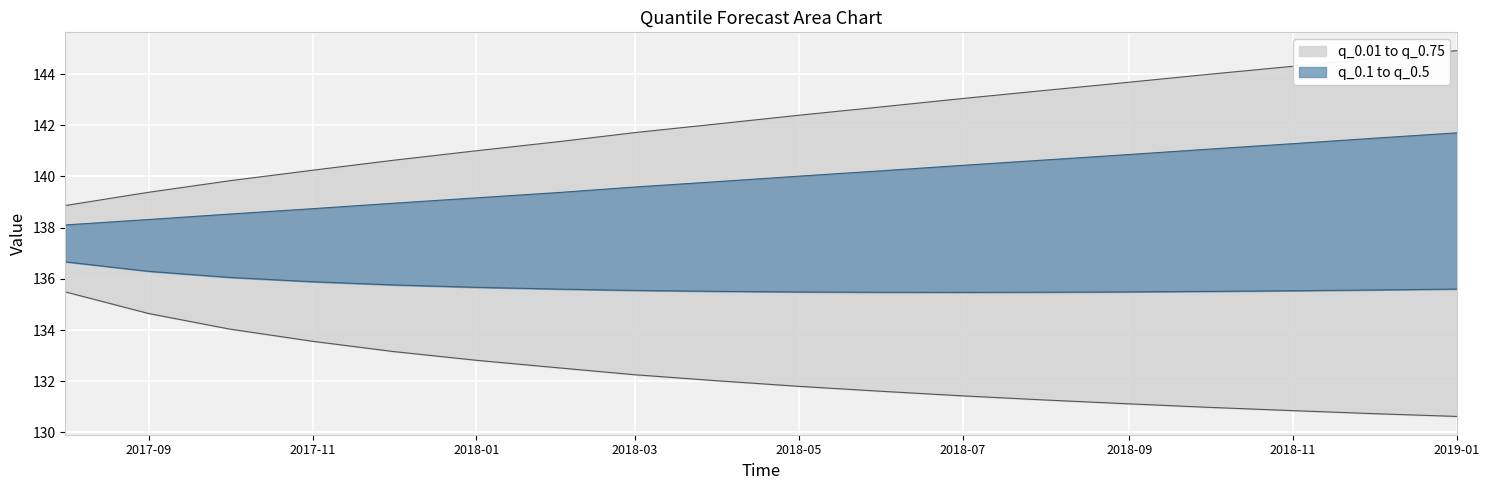

How many lines are shown in the chart?

4